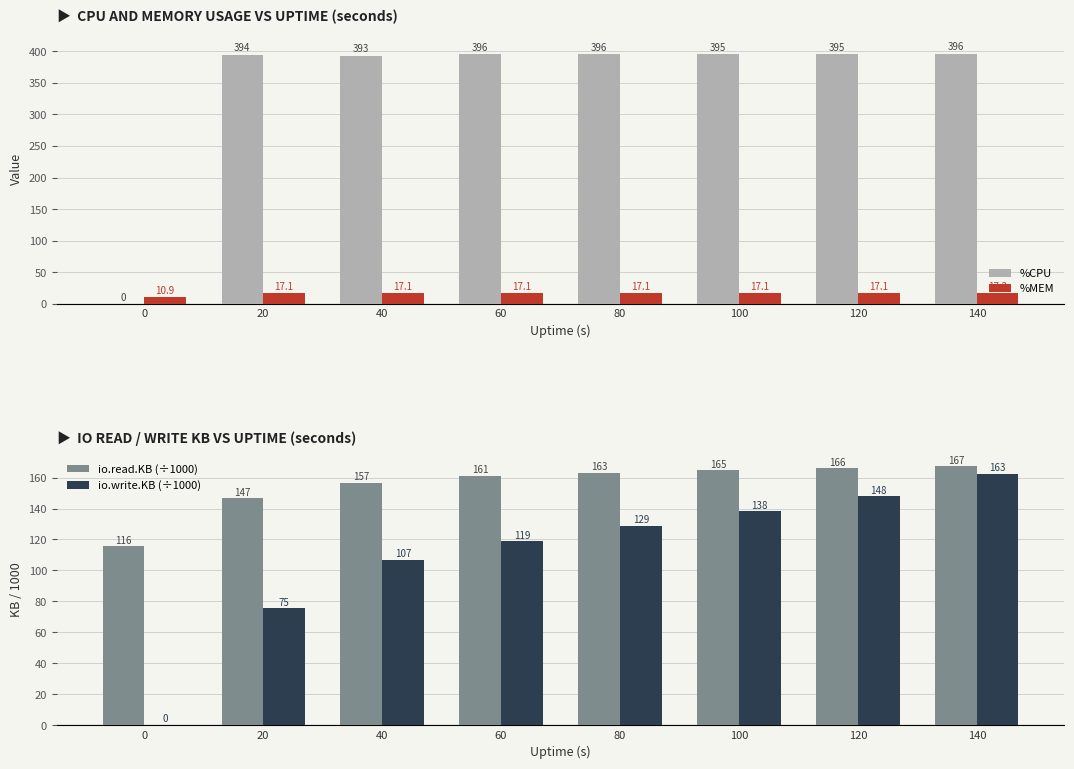

True or false: %CPU has a value of 392.7 at 40.

True